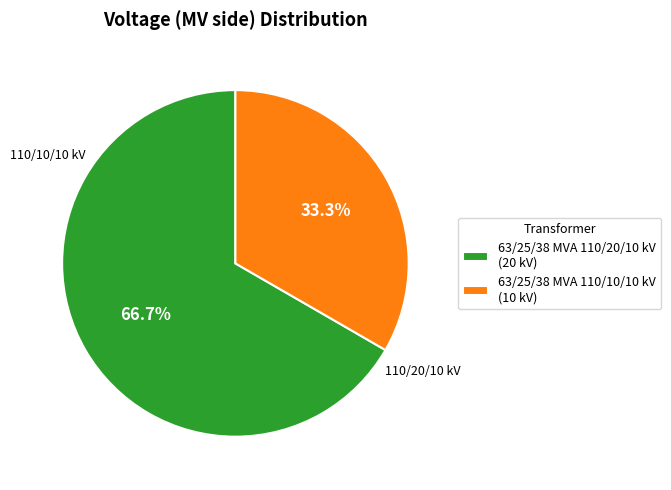

Between 63/25/38 MVA 110/20/10 kV (20 kV) and 63/25/38 MVA 110/10/10 kV (10 kV), which is larger?

63/25/38 MVA 110/20/10 kV (20 kV)